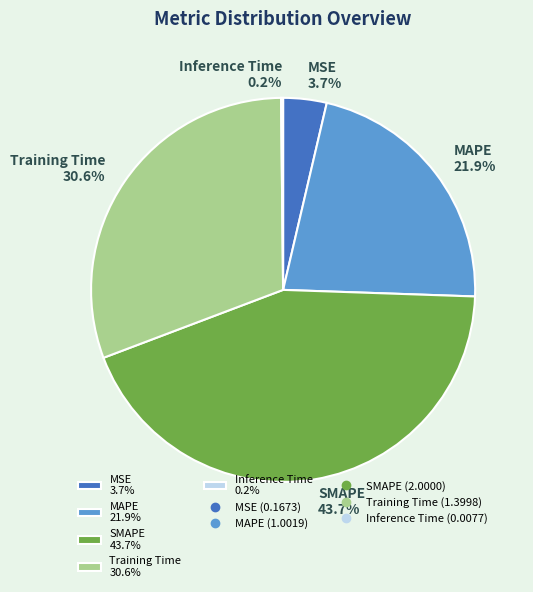

How much of the chart is everything except Training Time 30.6%?

69.4%